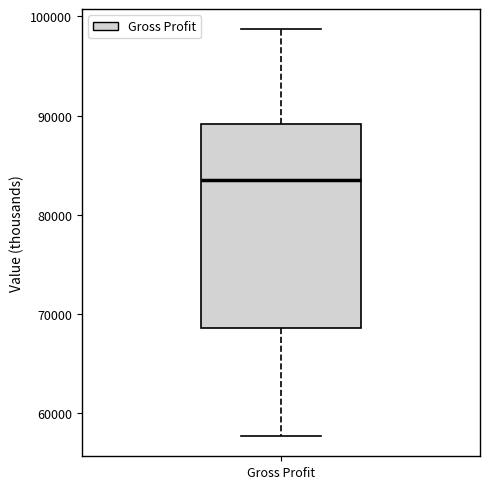

Read this box plot against the y-axis: the position of the median line, the range covered by the box, and the ends of both whiskers. The values are not printed on the chart, so give them approximately, as read against the axis.

median 84000, box 69000 to 89000, whiskers 58000 to 99000